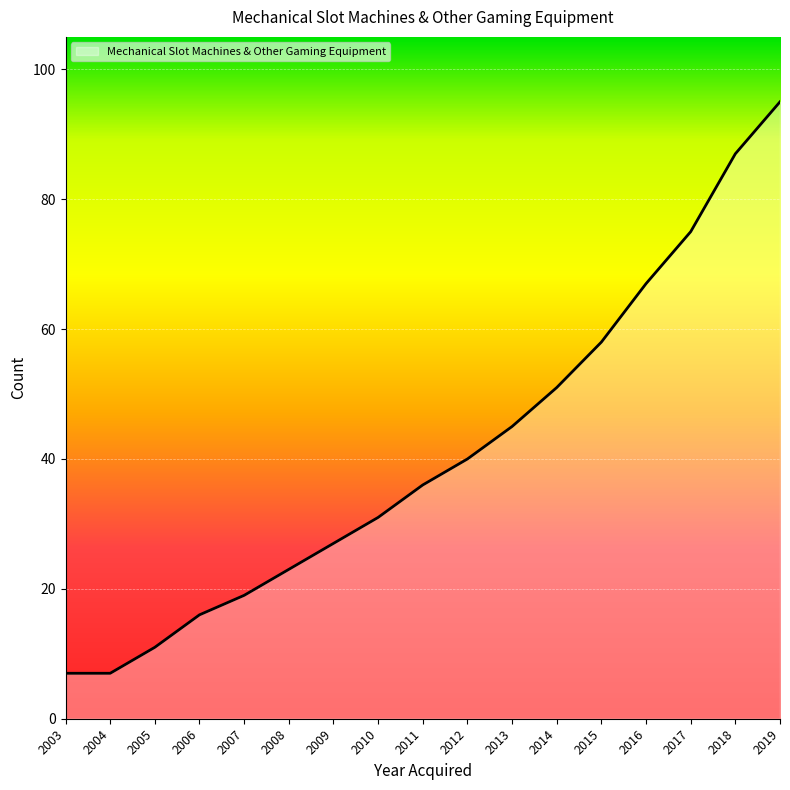

The value at 2016 is 18. True or false?

False